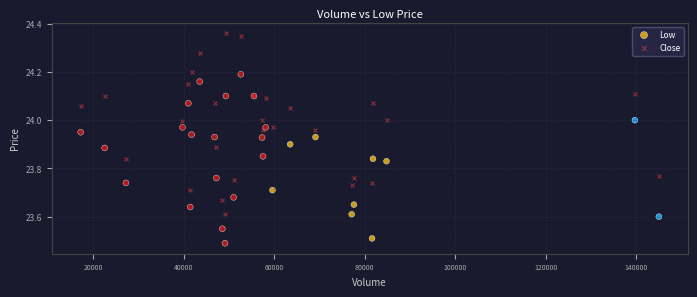

Which series reaches the minimum Y coordinate?

Low